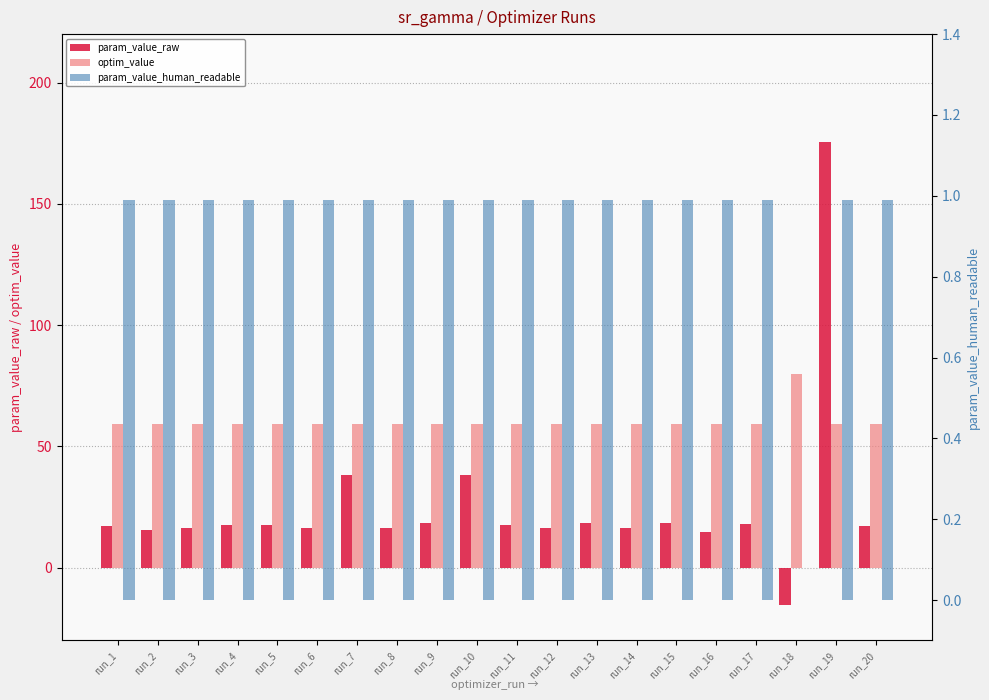

Is it true that optim_value equals 91.9 at run_12?

False